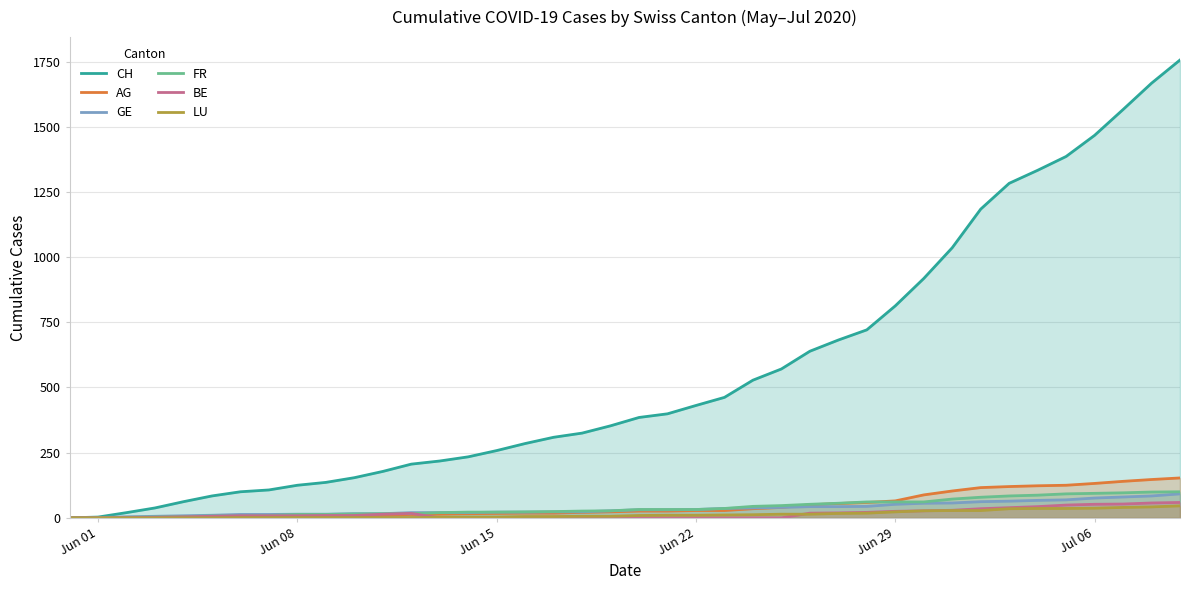

Which series has the widest spread of values?

CH